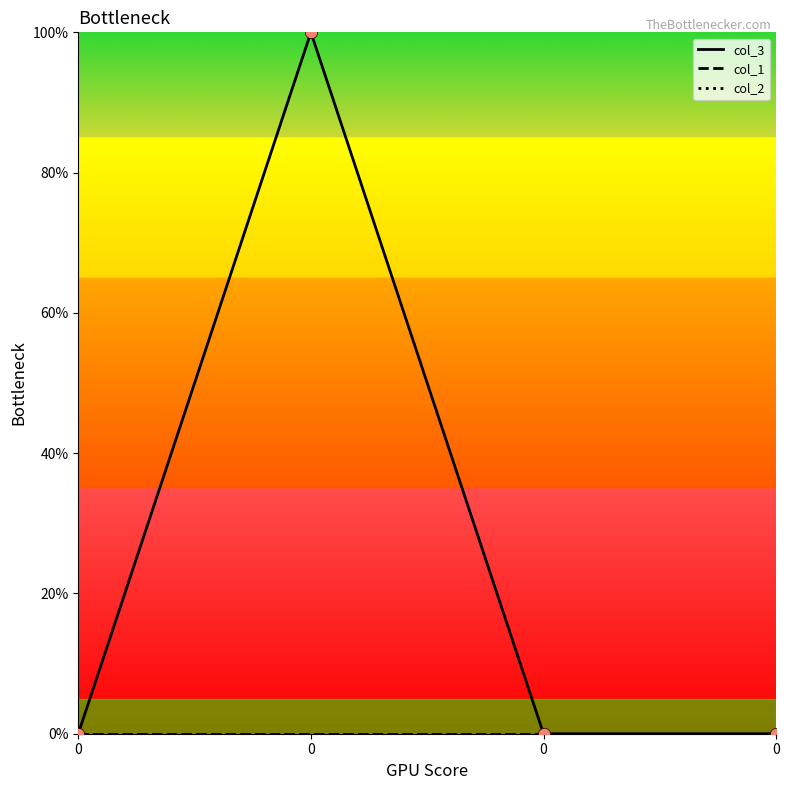

Does the chart have visible grid lines?

No